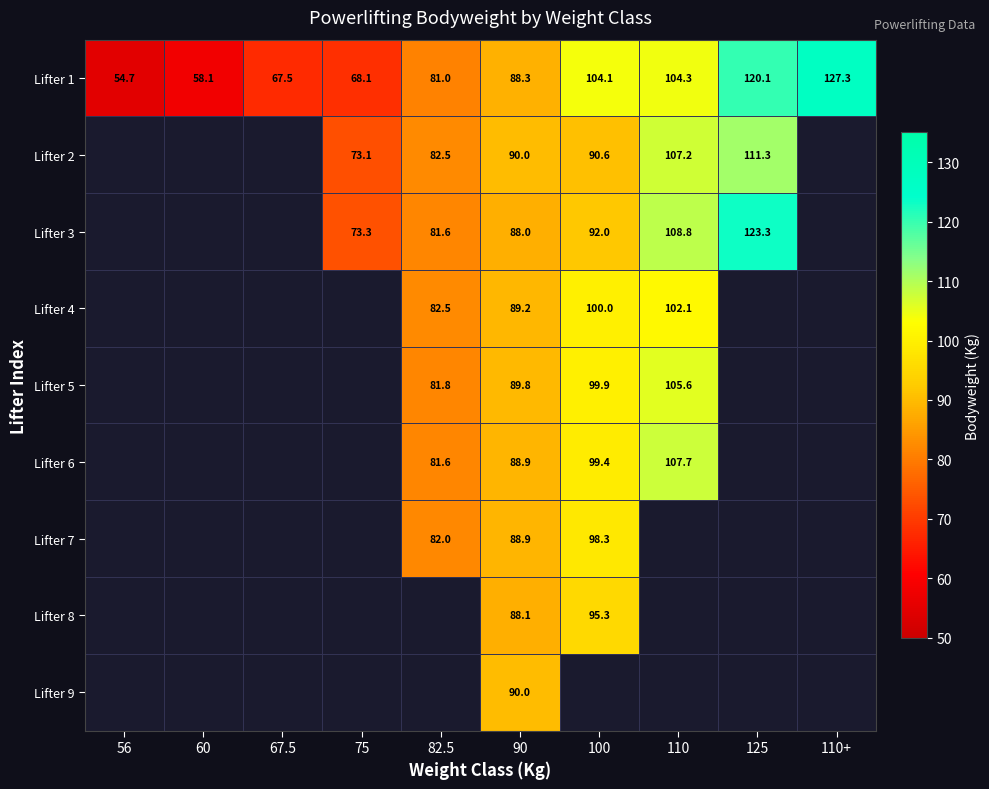

The Lifter 3 series shows 81.6 at 82.5. True or false?

True